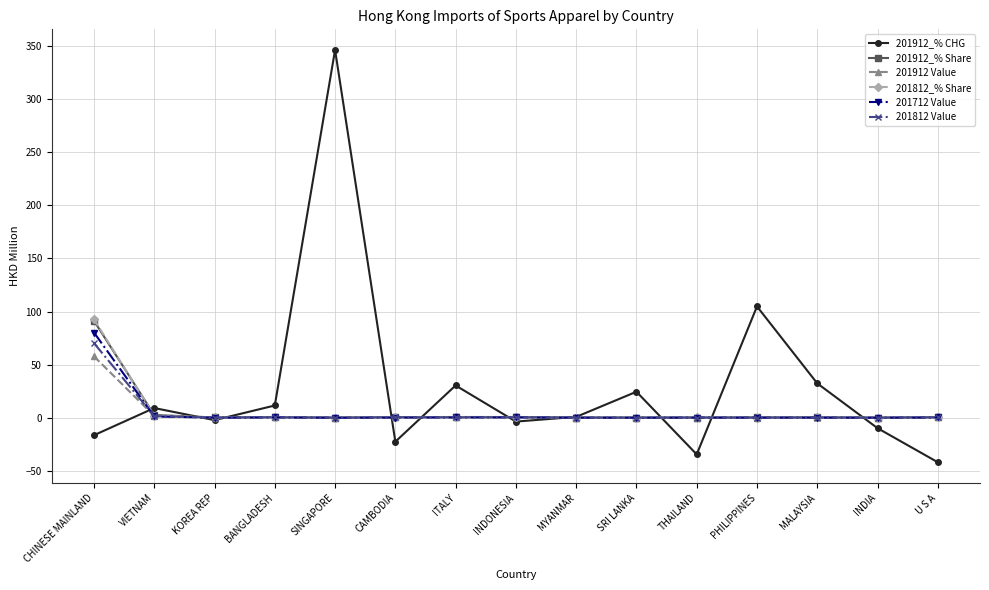

True or false: 201812 Value has a value of 0.5 at CAMBODIA.

True